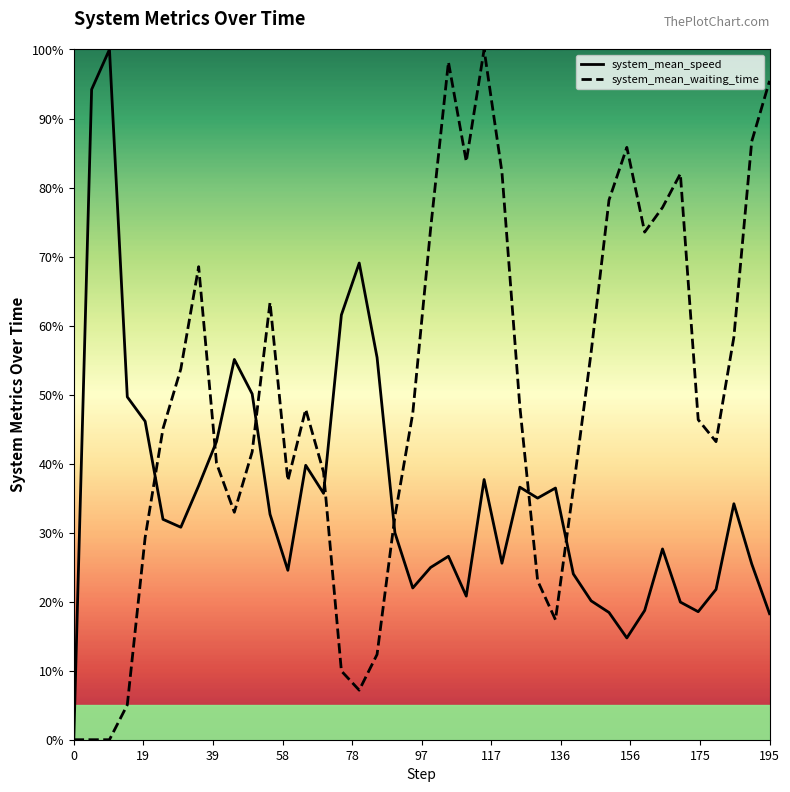

What is the greatest value displayed?

100.0